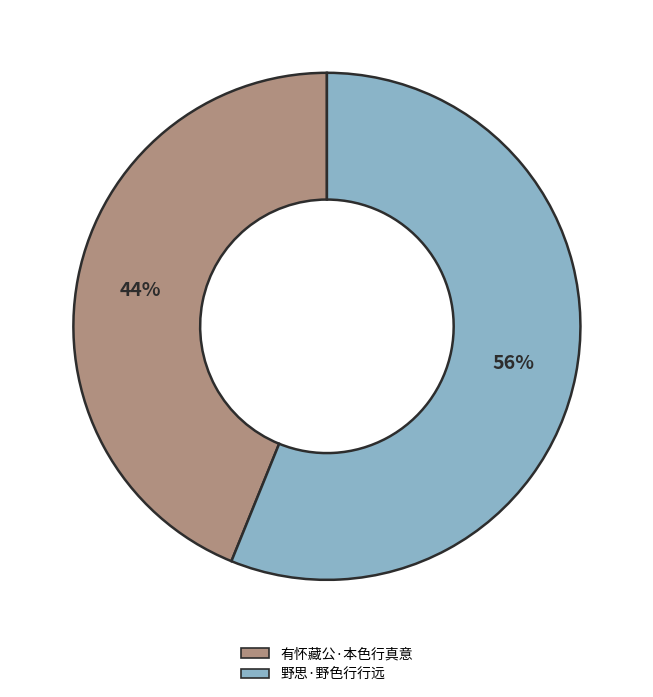

Which has a higher value, 有怀藏公·本色行真意 or 野思·野色行行远?

野思·野色行行远